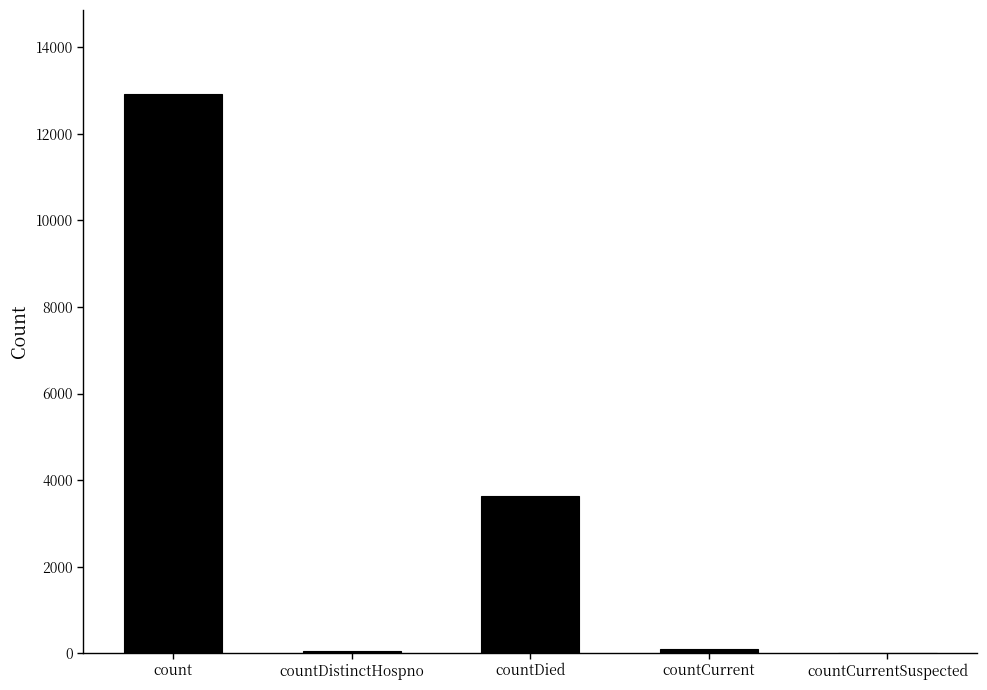

What is the maximum value shown in the chart?

12924